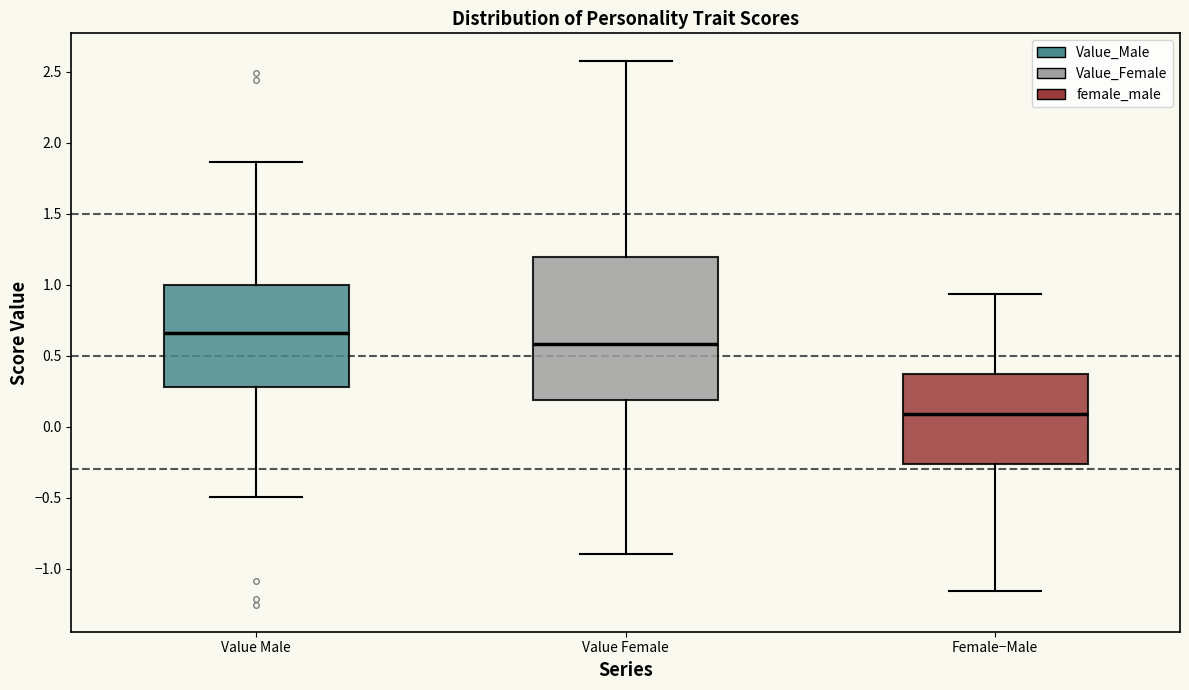

Which box is the tallest, from its lower edge to its upper edge?

Value Female